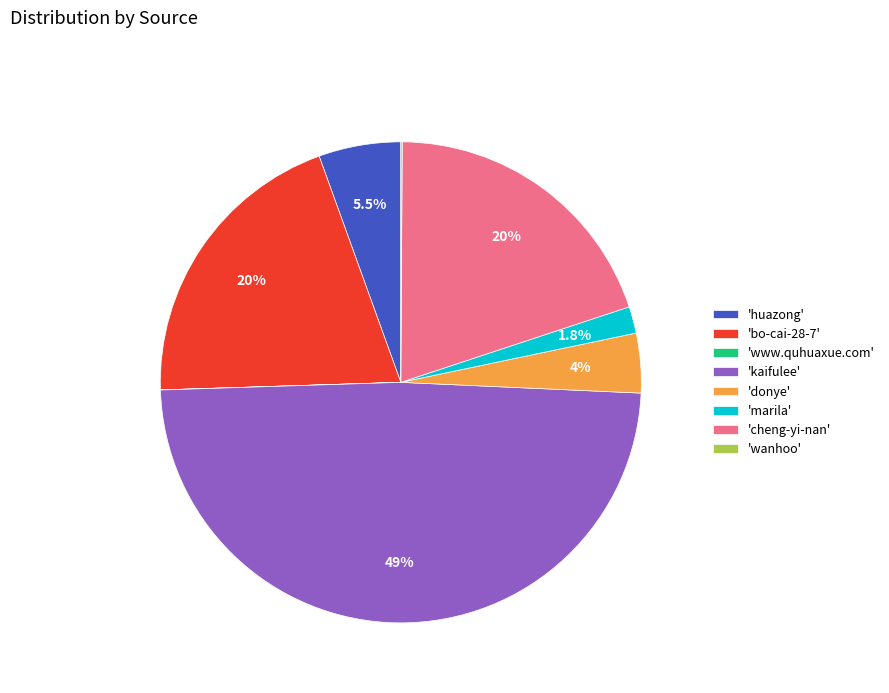

Combined, what portion of the pie is 'marila' and 'bo-cai-28-7'?

21.8%